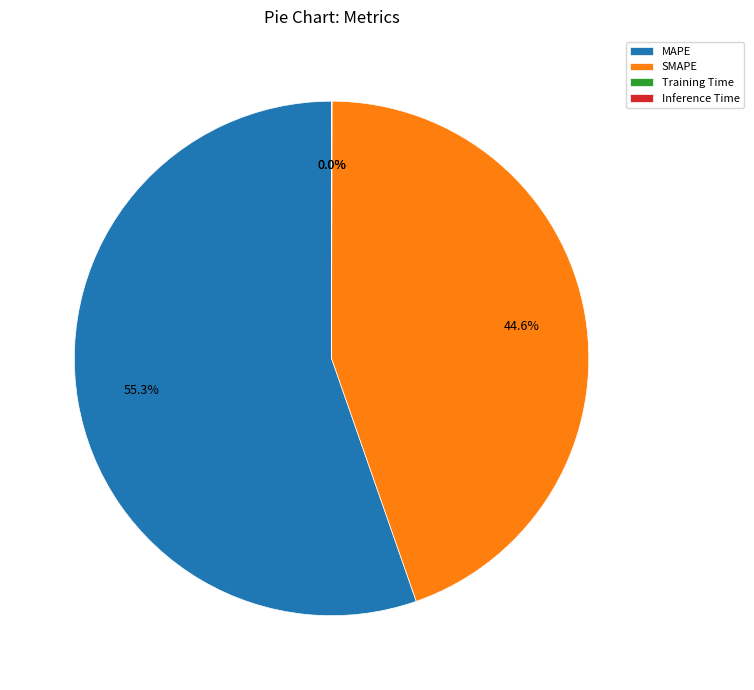

Is there any slice that represents more than half of the pie?

Yes